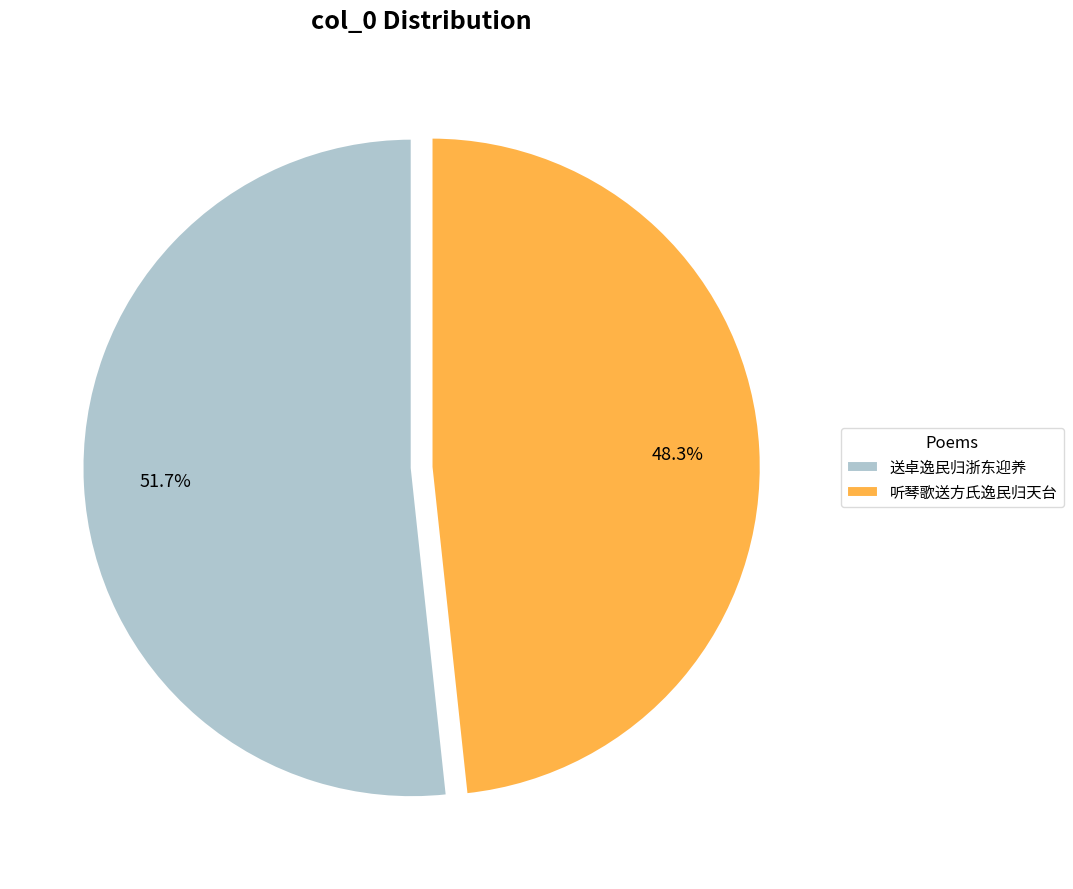

To the nearest percent, what percentage of the pie is 送卓逸民归浙东迎养?

52%